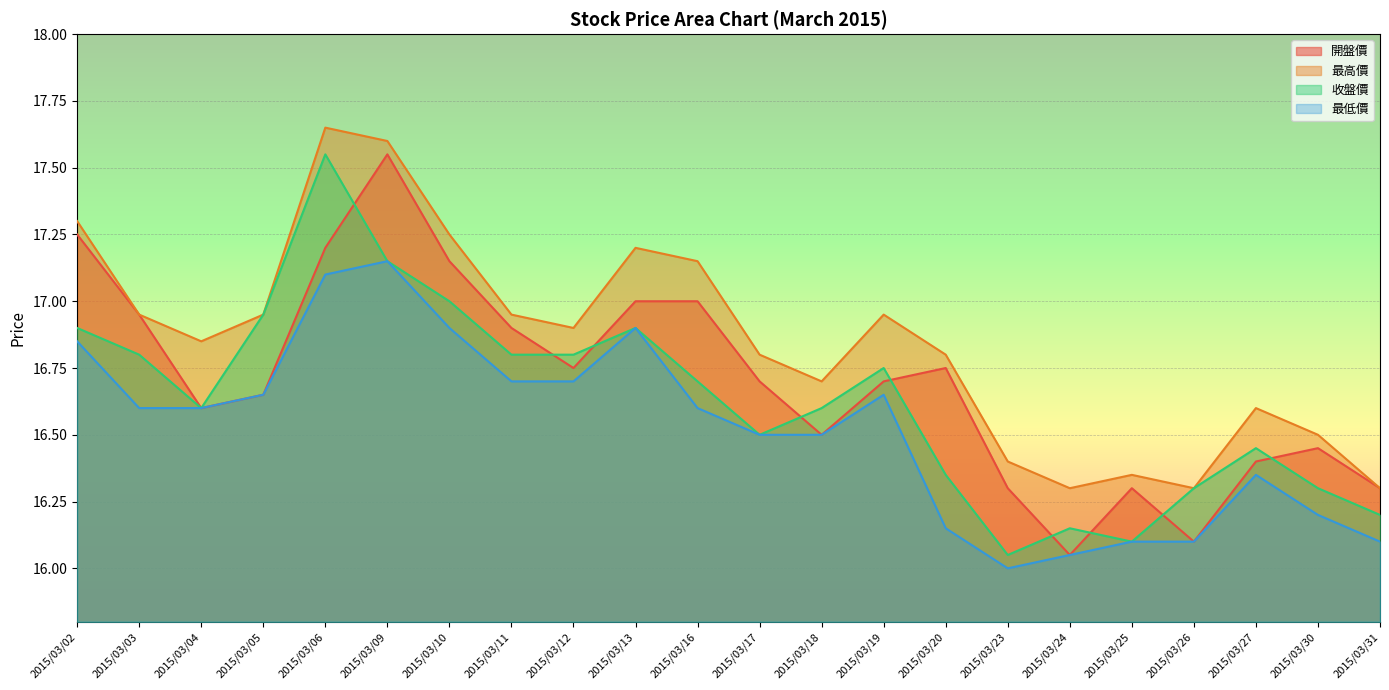

At 2015/03/18, list the series in order from smallest to largest.

開盤價, 最低價, 收盤價, 最高價